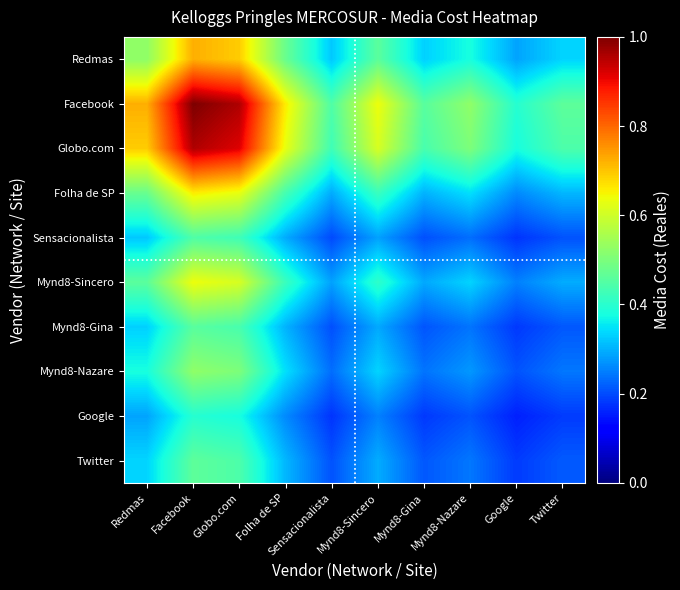

Reading left to right, extract all data points from this chart.

Redmas: Redmas=0.5	Facebook=0.7	Globo.com=0.7	Folha de SP=0.5	Sensacionalista=0.3	Mynd8-Sincero=0.5	Mynd8-Gina=0.3	Mynd8-Nazare=0.4	Google=0.3	Twitter=0.3
Facebook: Redmas=0.7	Facebook=1.0	Globo.com=1.0	Folha de SP=0.7	Sensacionalista=0.4	Mynd8-Sincero=0.6	Mynd8-Gina=0.5	Mynd8-Nazare=0.5	Google=0.4	Twitter=0.5
Globo.com: Redmas=0.7	Facebook=1.0	Globo.com=0.9	Folha de SP=0.6	Sensacionalista=0.4	Mynd8-Sincero=0.6	Mynd8-Gina=0.4	Mynd8-Nazare=0.5	Google=0.4	Twitter=0.4
Folha de SP: Redmas=0.5	Facebook=0.7	Globo.com=0.6	Folha de SP=0.4	Sensacionalista=0.3	Mynd8-Sincero=0.4	Mynd8-Gina=0.3	Mynd8-Nazare=0.3	Google=0.3	Twitter=0.3
Sensacionalista: Redmas=0.3	Facebook=0.4	Globo.com=0.4	Folha de SP=0.3	Sensacionalista=0.2	Mynd8-Sincero=0.3	Mynd8-Gina=0.2	Mynd8-Nazare=0.2	Google=0.2	Twitter=0.2
Mynd8-Sincero: Redmas=0.5	Facebook=0.6	Globo.com=0.6	Folha de SP=0.4	Sensacionalista=0.3	Mynd8-Sincero=0.4	Mynd8-Gina=0.3	Mynd8-Nazare=0.3	Google=0.3	Twitter=0.3
Mynd8-Gina: Redmas=0.3	Facebook=0.5	Globo.com=0.4	Folha de SP=0.3	Sensacionalista=0.2	Mynd8-Sincero=0.3	Mynd8-Gina=0.2	Mynd8-Nazare=0.2	Google=0.2	Twitter=0.2
Mynd8-Nazare: Redmas=0.4	Facebook=0.5	Globo.com=0.5	Folha de SP=0.3	Sensacionalista=0.2	Mynd8-Sincero=0.3	Mynd8-Gina=0.2	Mynd8-Nazare=0.3	Google=0.2	Twitter=0.2
Google: Redmas=0.3	Facebook=0.4	Globo.com=0.4	Folha de SP=0.3	Sensacionalista=0.2	Mynd8-Sincero=0.3	Mynd8-Gina=0.2	Mynd8-Nazare=0.2	Google=0.2	Twitter=0.2
Twitter: Redmas=0.3	Facebook=0.5	Globo.com=0.4	Folha de SP=0.3	Sensacionalista=0.2	Mynd8-Sincero=0.3	Mynd8-Gina=0.2	Mynd8-Nazare=0.2	Google=0.2	Twitter=0.2